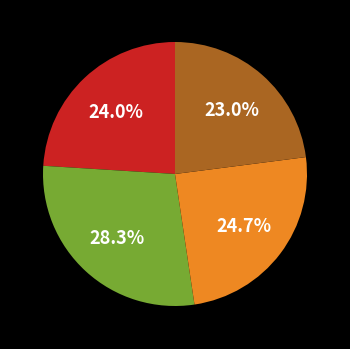

Does any single category account for the majority?

No